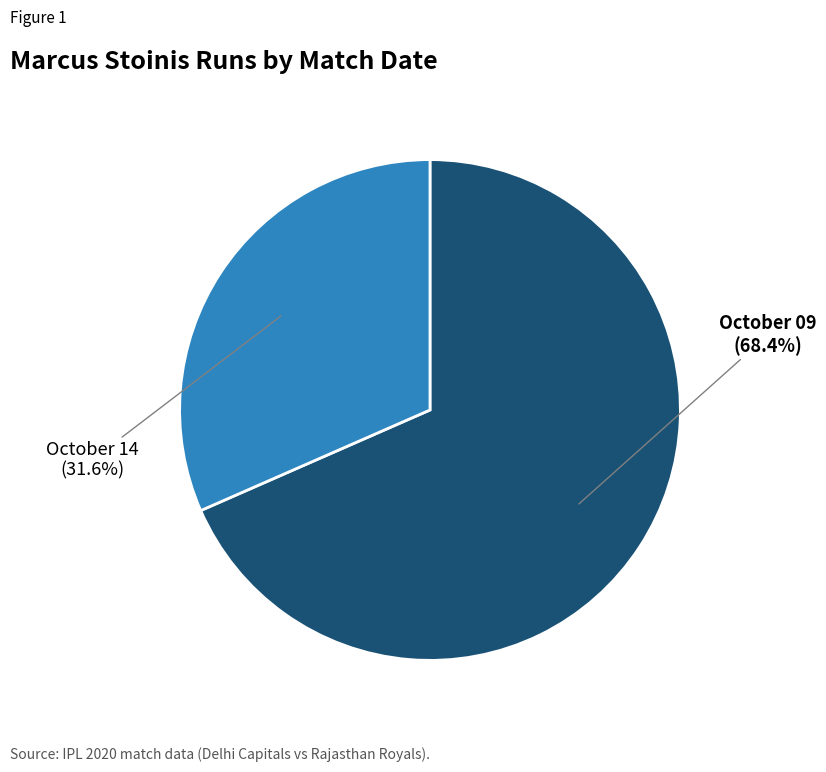

What percentage is the October 09 slice, to the nearest percent?

68%